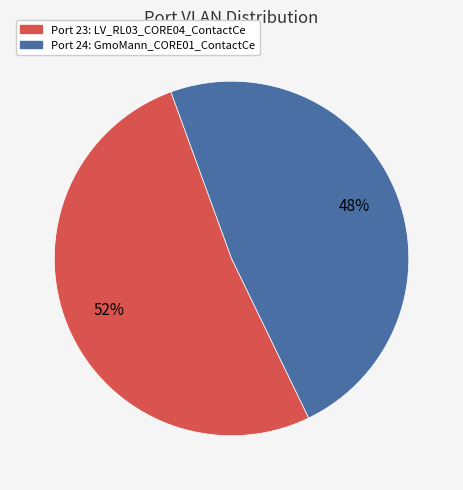

Is it true that Port 24: GmoMann_CORE01_ContactCe is 58% of the pie?

False